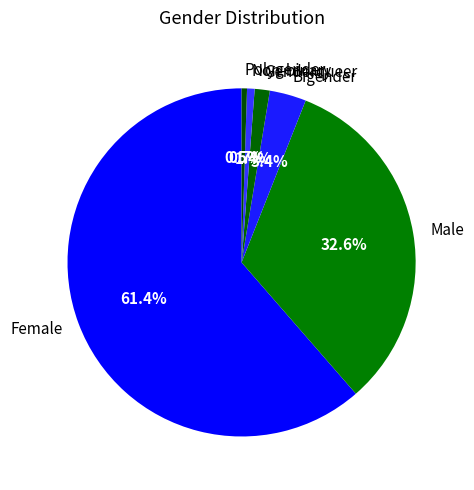

To the nearest percent, what is the combined percentage of Female and Male?

94%